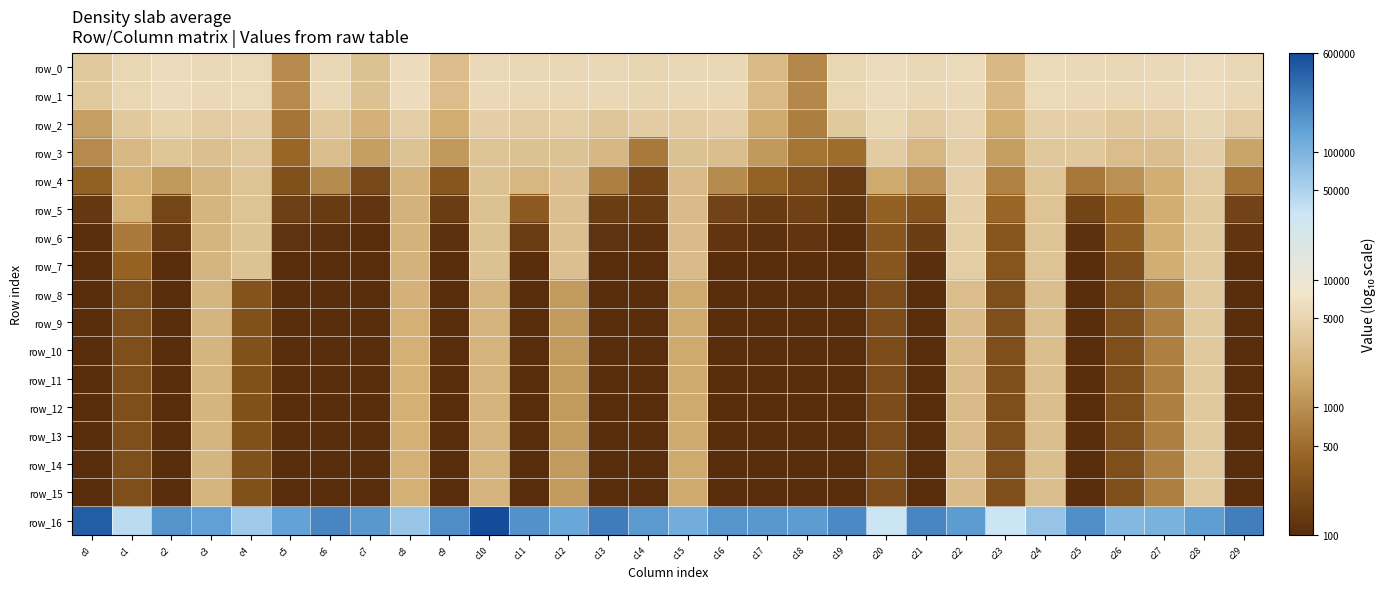

At which label does row_13 reach its peak?

c28